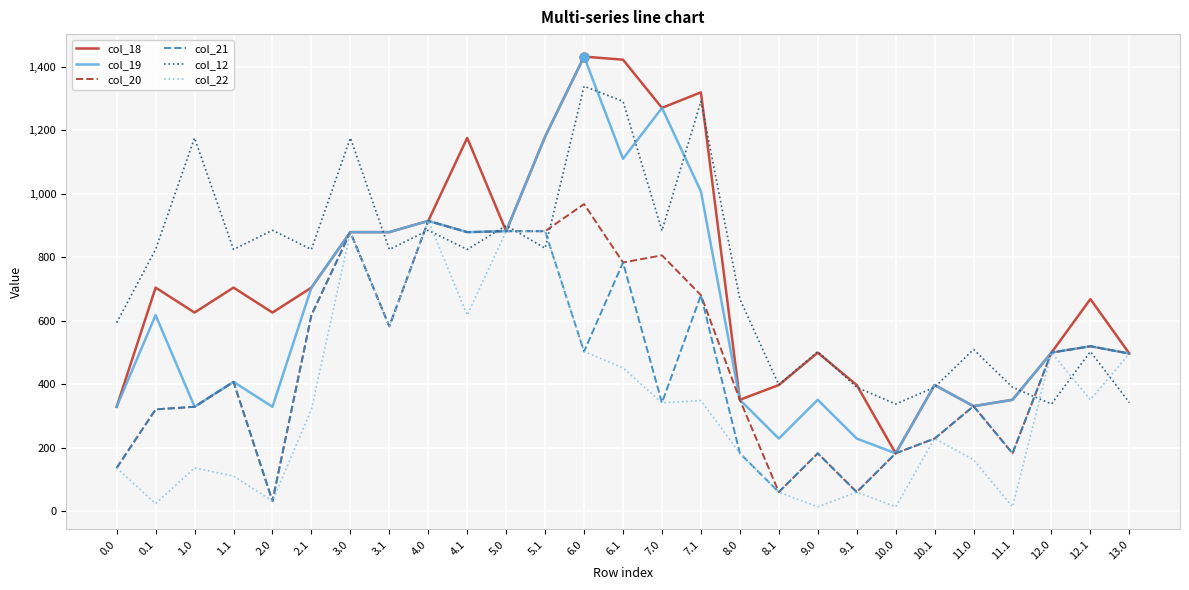

What is the lowest value of the col_12 series?

337.3